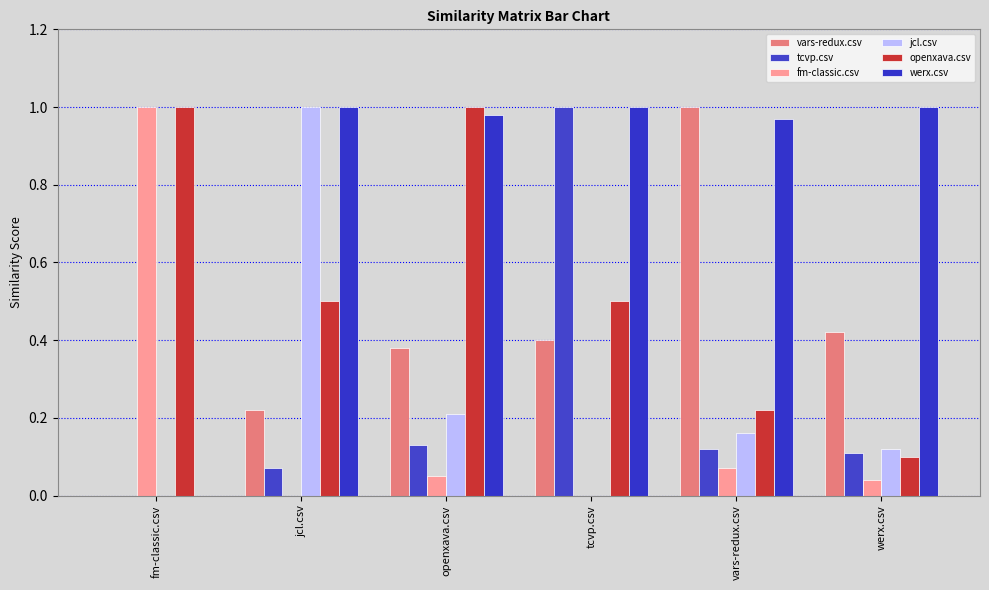

Is the value of jcl.csv at openxava.csv greater than the value of vars-redux.csv at vars-redux.csv?

No